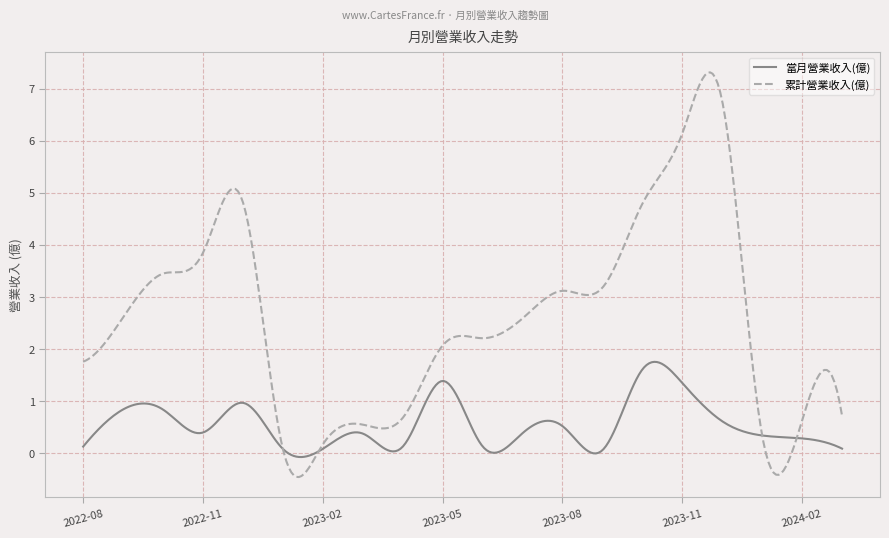

True or false: 累計營業收入(億) and 當月營業收入(億) intersect in this chart.

True